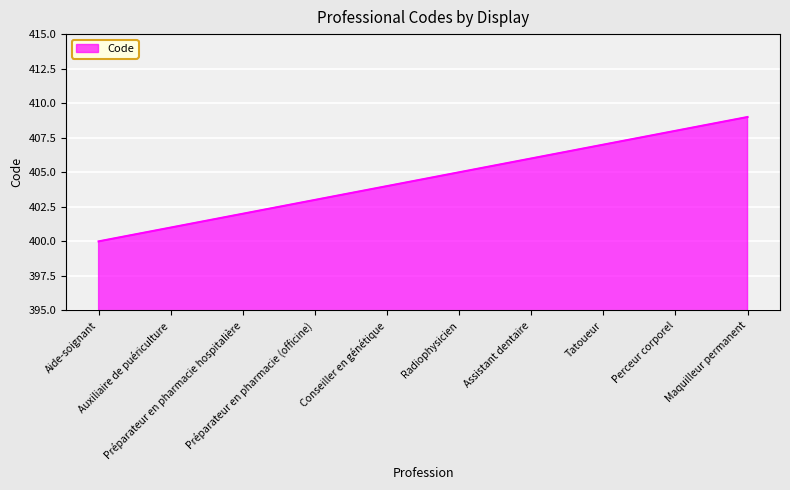

Reading left to right, list all the values displayed in this chart.

400	401	402	403	404	405	406	407	408	409